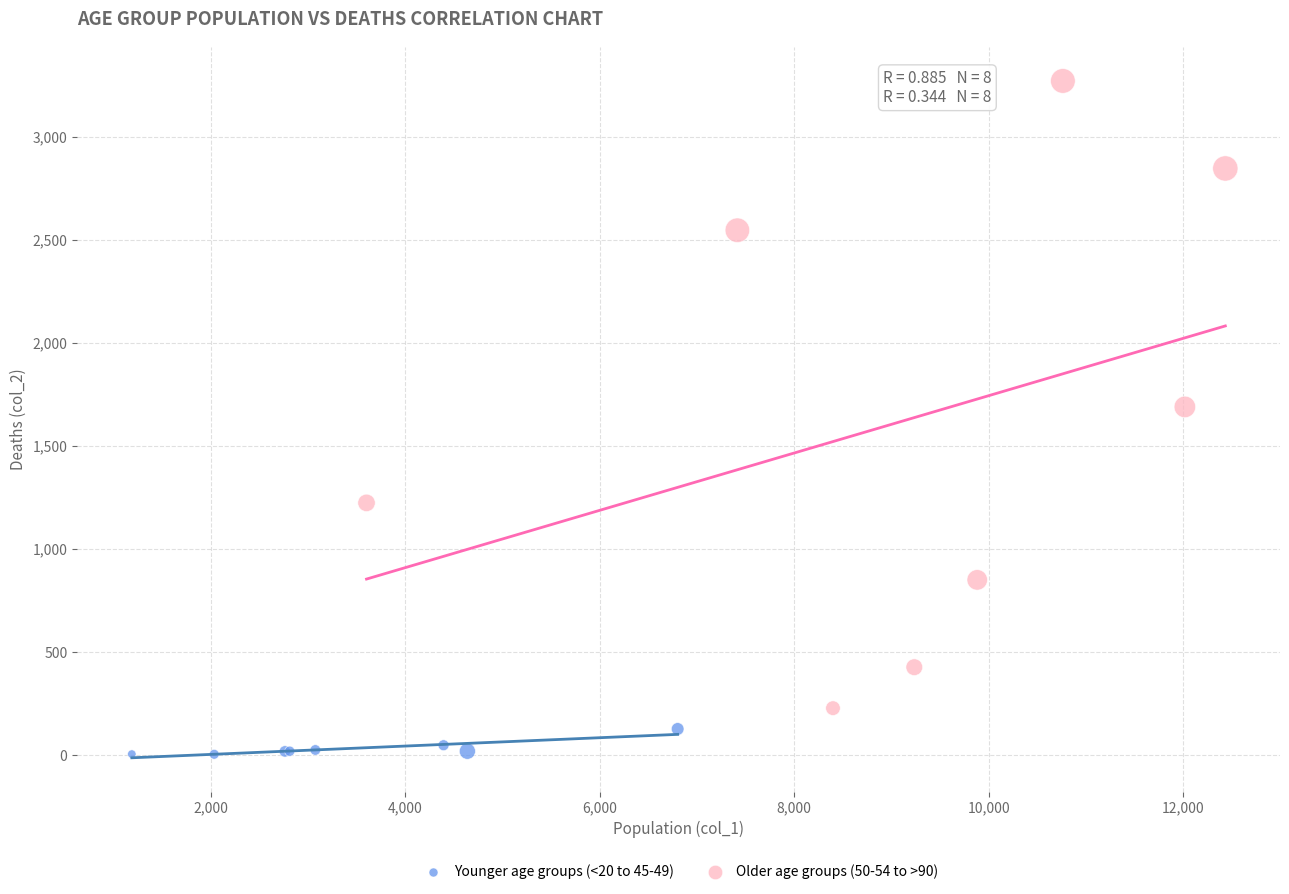

Which series reaches the minimum Y coordinate?

Younger age groups (<20 to 45-49)